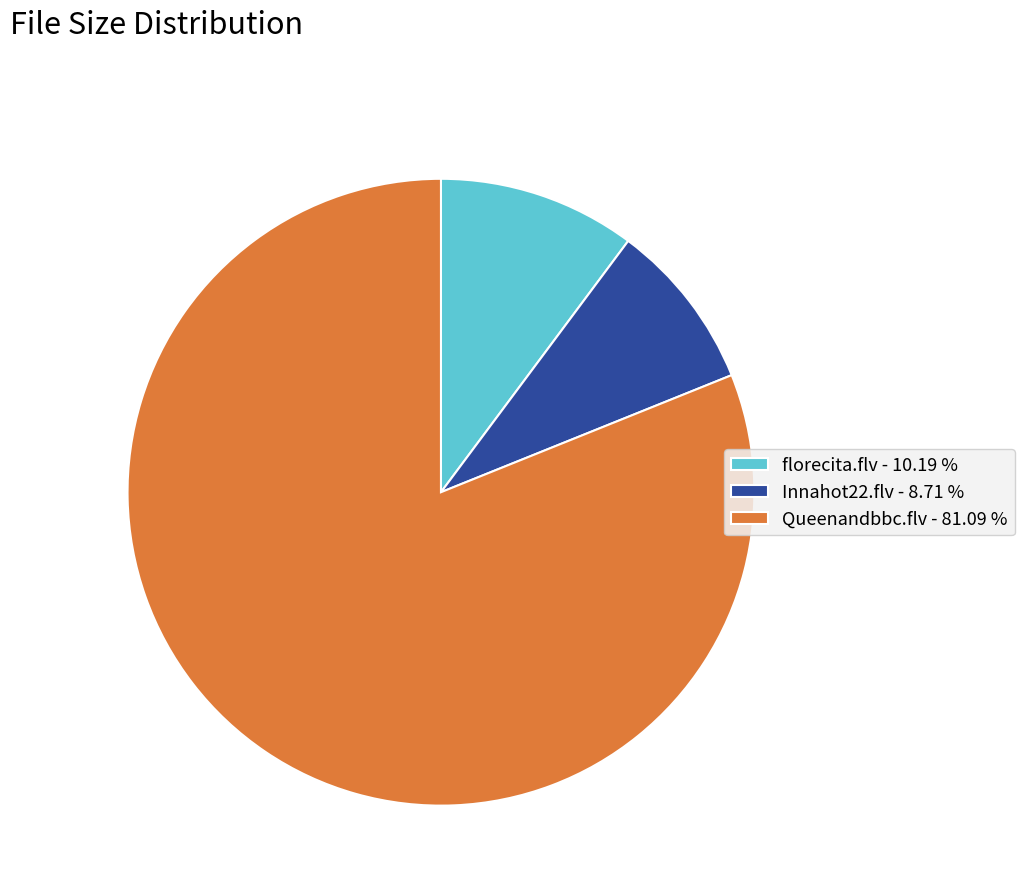

Approximately how many times larger is the value at florecita.flv compared to Innahot22.flv?

1.2